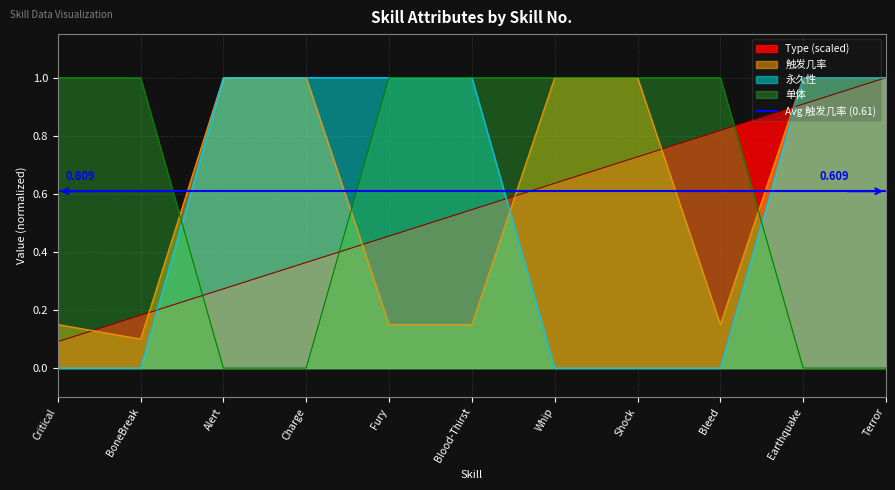

At which label does Type (scaled) reach its minimum?

Critical